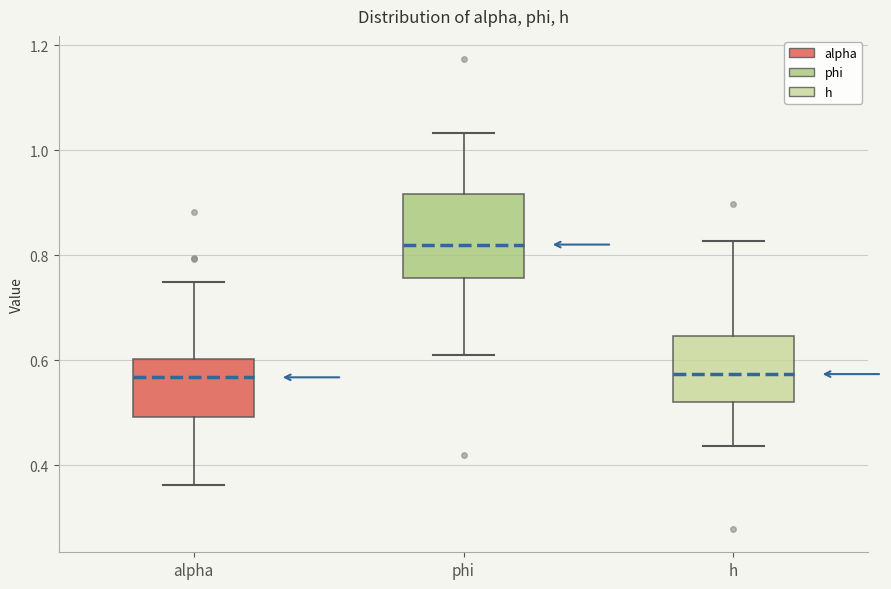

Which box is the tallest, from its lower edge to its upper edge?

phi